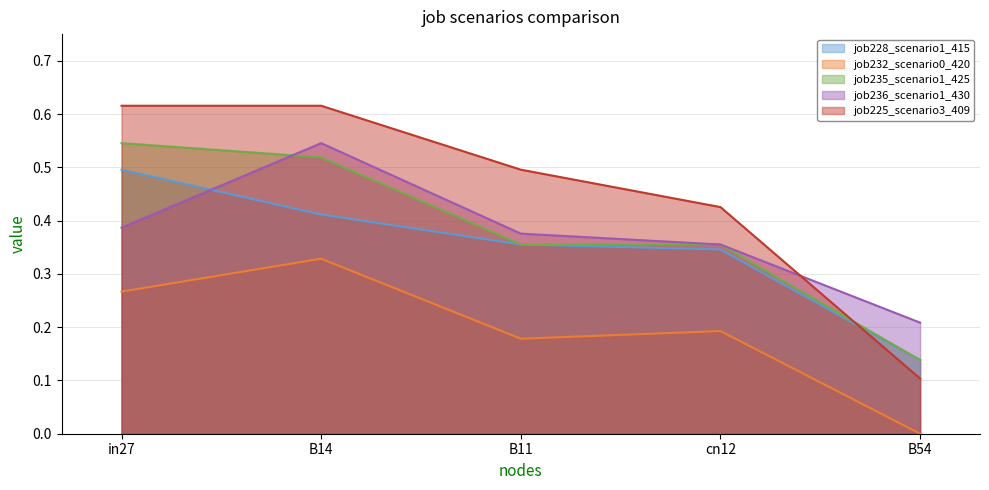

Rank the series by their maximum value, from highest to lowest.

job225_scenario3_409, job235_scenario1_425, job236_scenario1_430, job228_scenario1_415, job232_scenario0_420